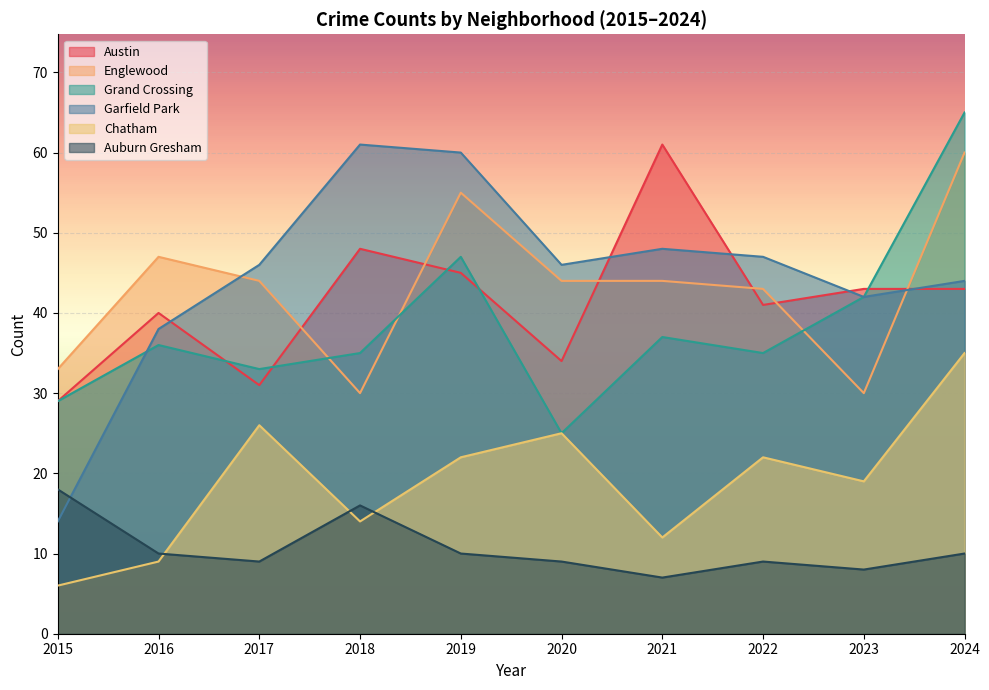

Which series has the widest spread of values?

Garfield Park